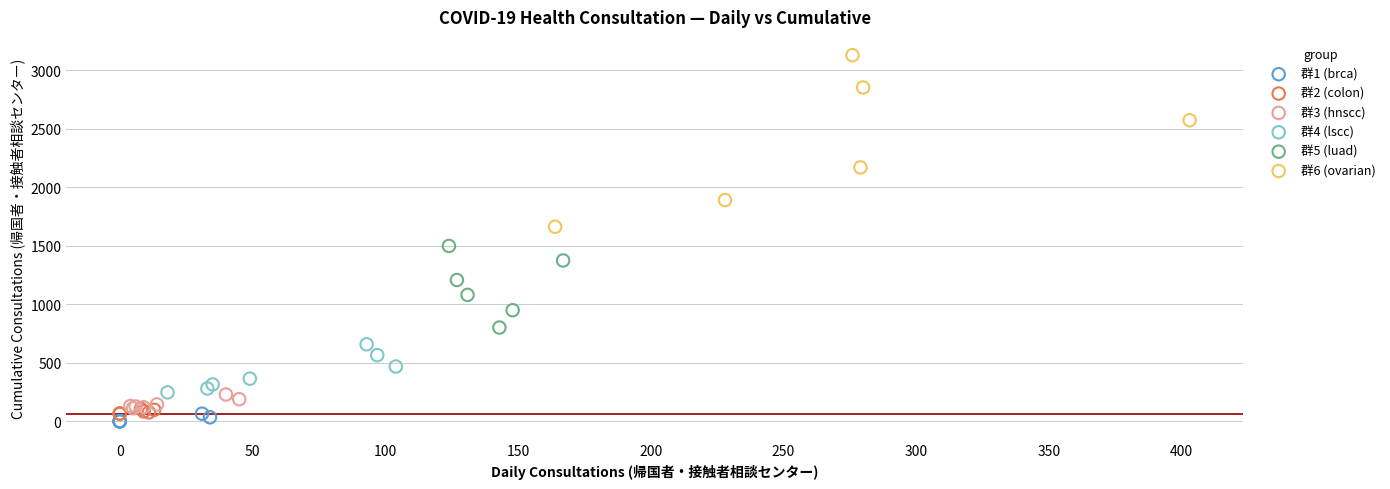

Which series contains the highest Y value?

群6 (ovarian)